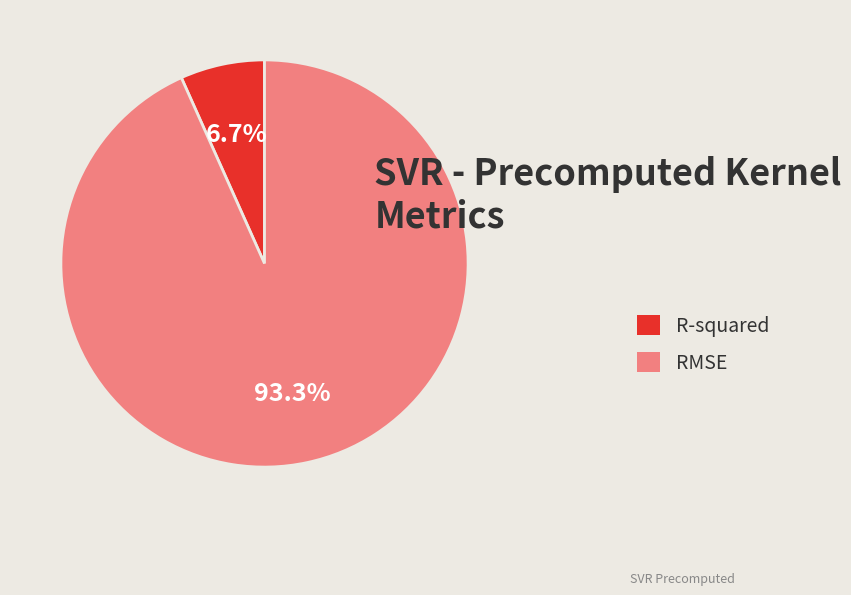

How much of the chart is everything except RMSE?

6.7%